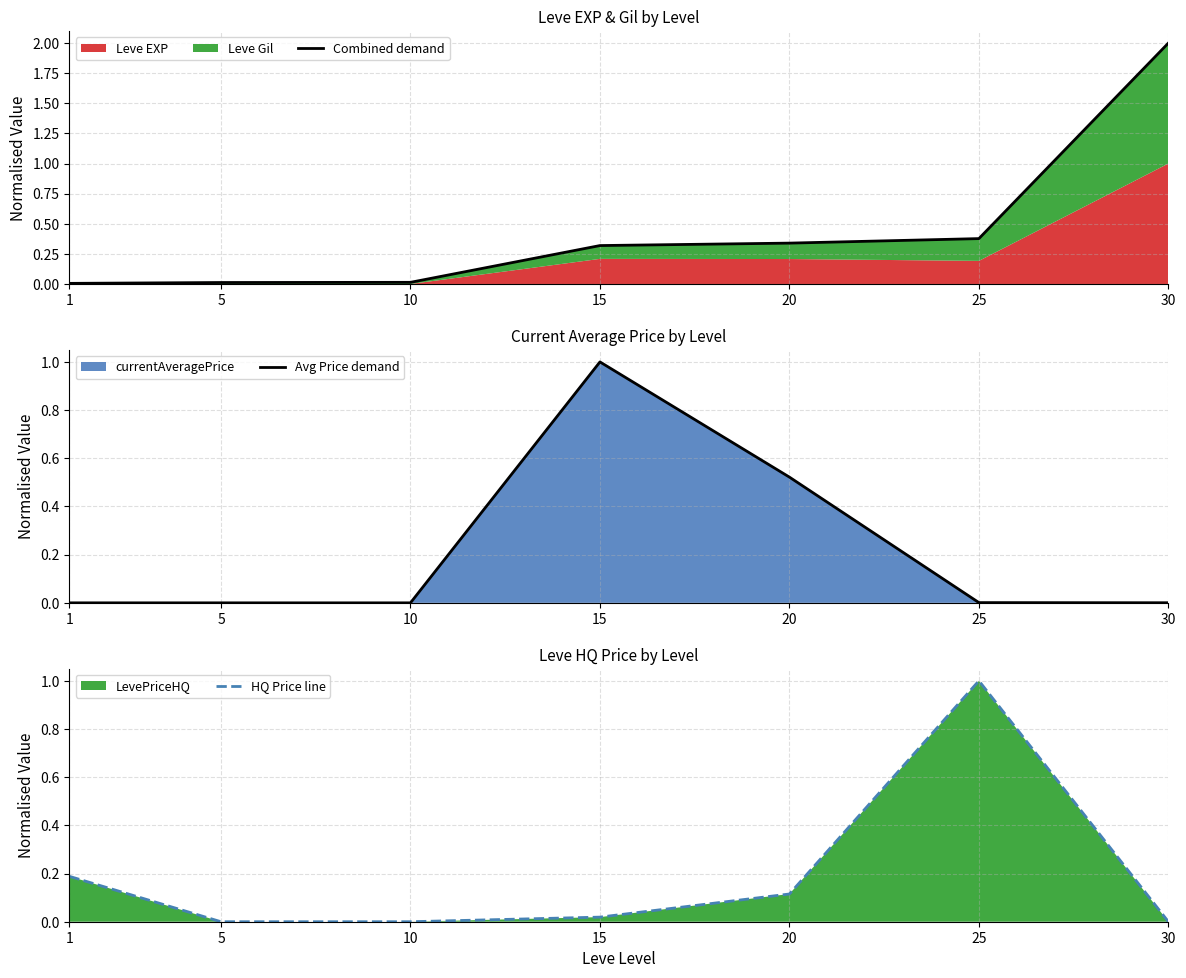

Between 5 and 25, which is larger?

25